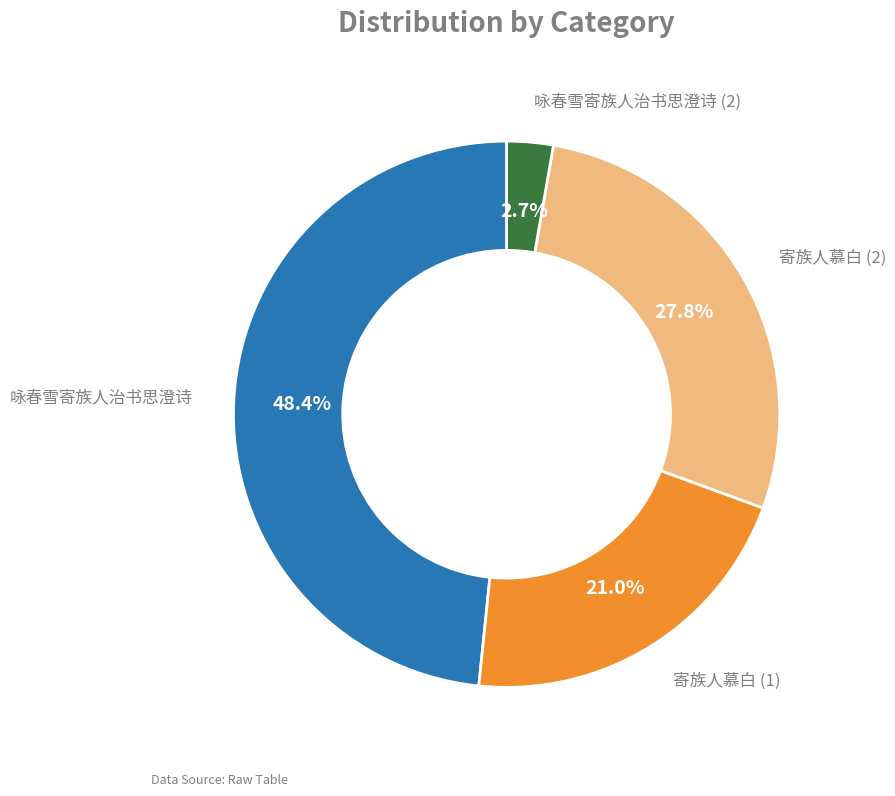

Is there any slice that represents more than half of the pie?

No